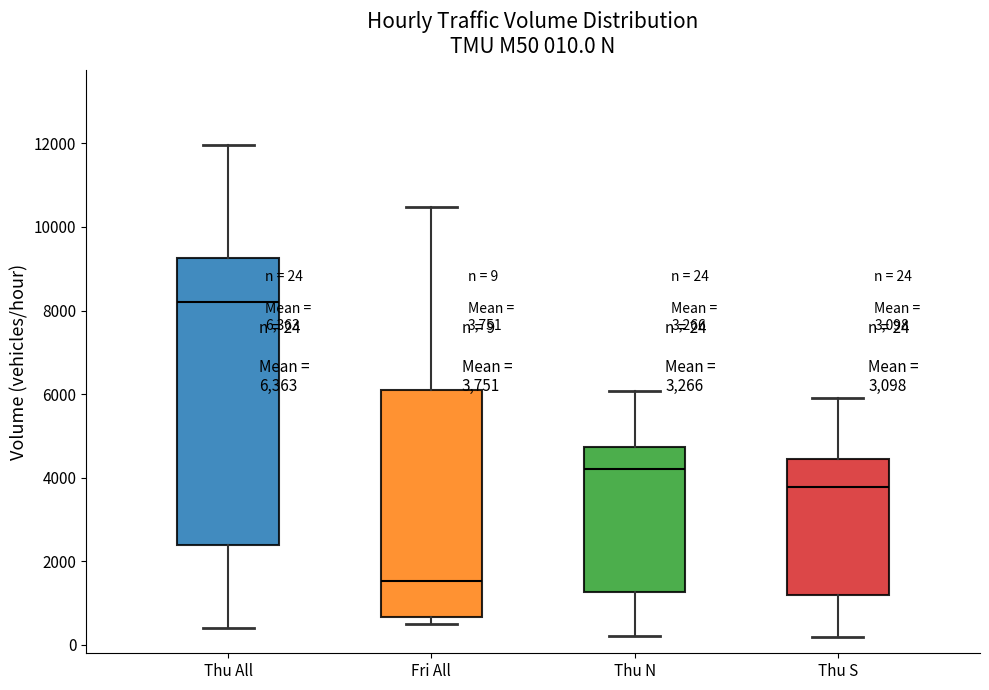

Which box has the lowest median line?

Fri All